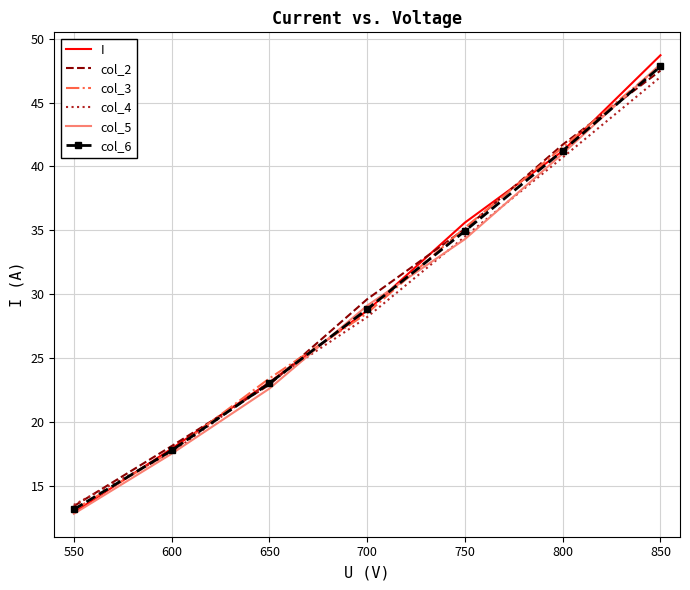

Between 750 and 800, which series saw the biggest shift?

col_5